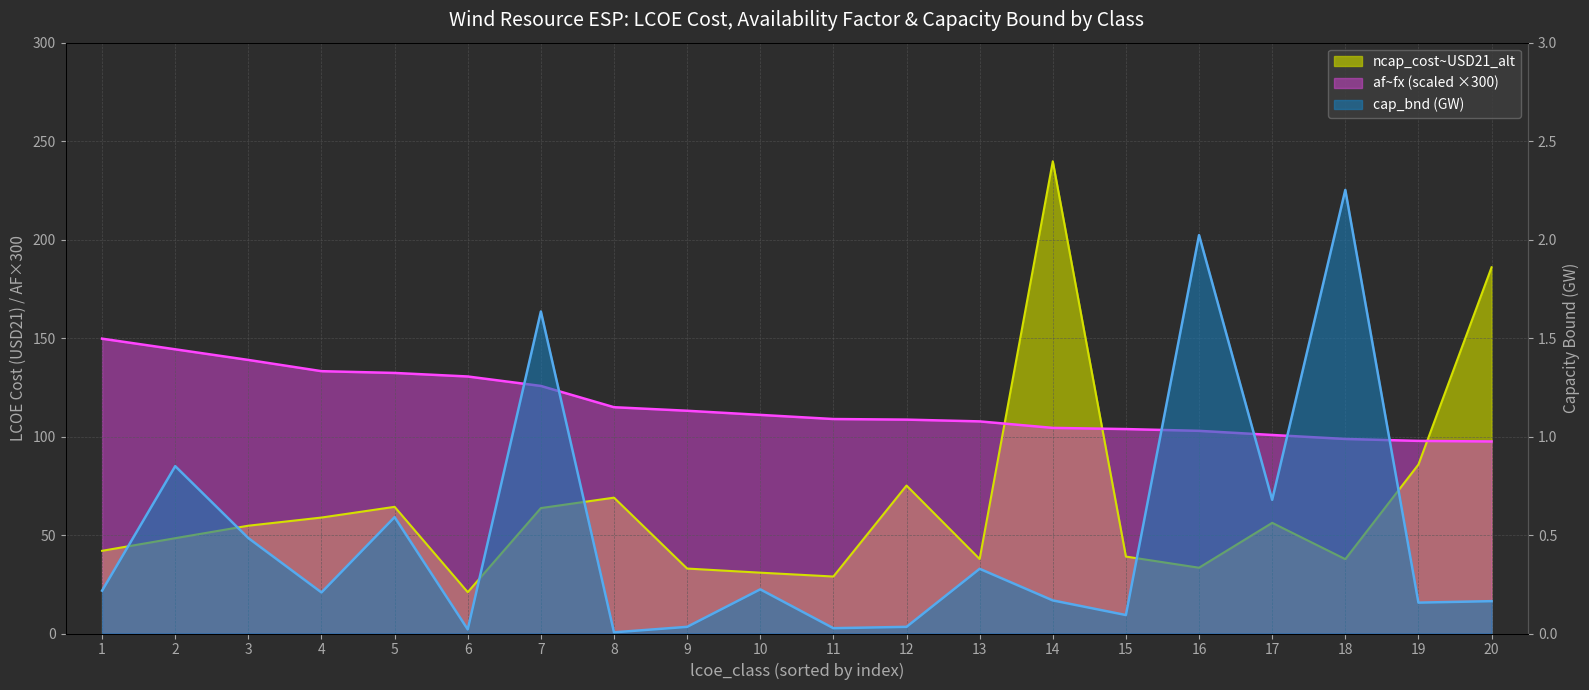

Is the value of ncap_cost at 8 greater than the value of af_fx at 14?

No